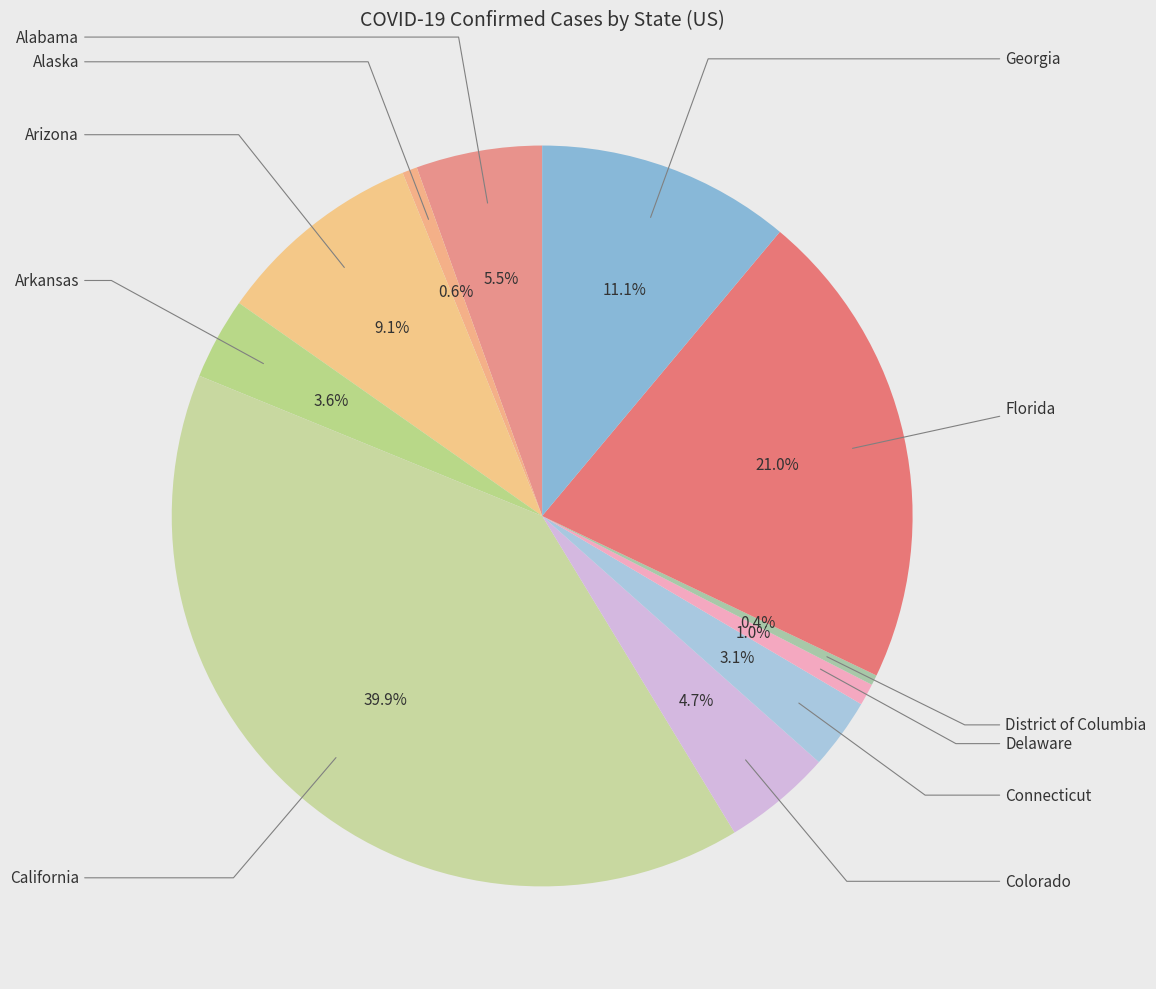

How many segments does this pie chart have?

11